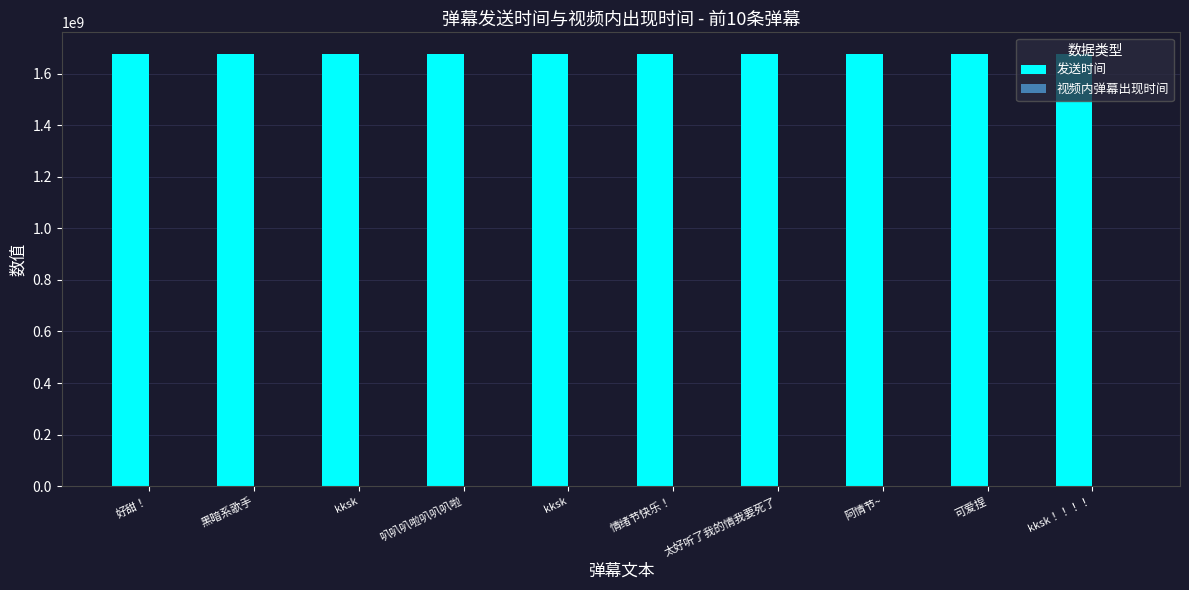

Does the chart contain stacked bars?

No